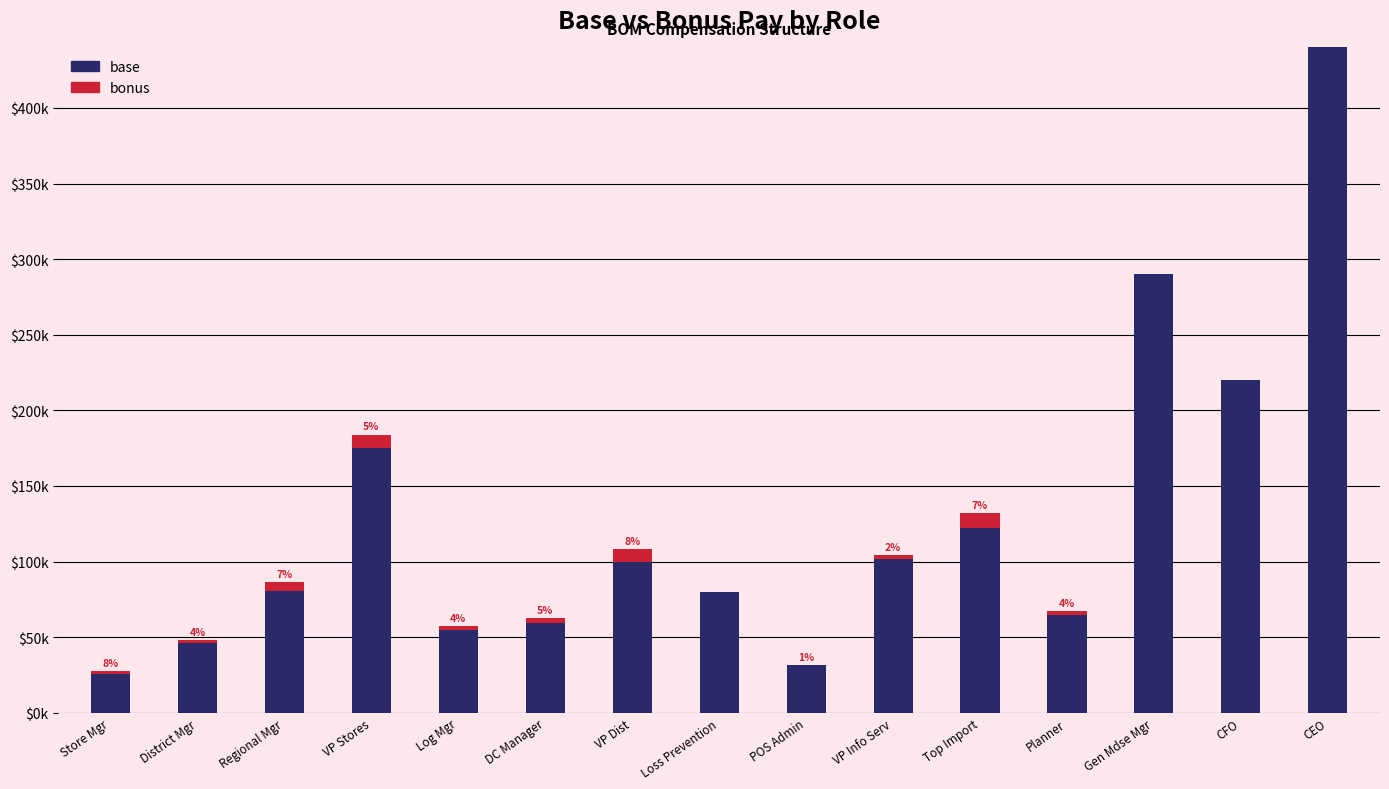

What are all the series names shown in the legend?

base, bonus